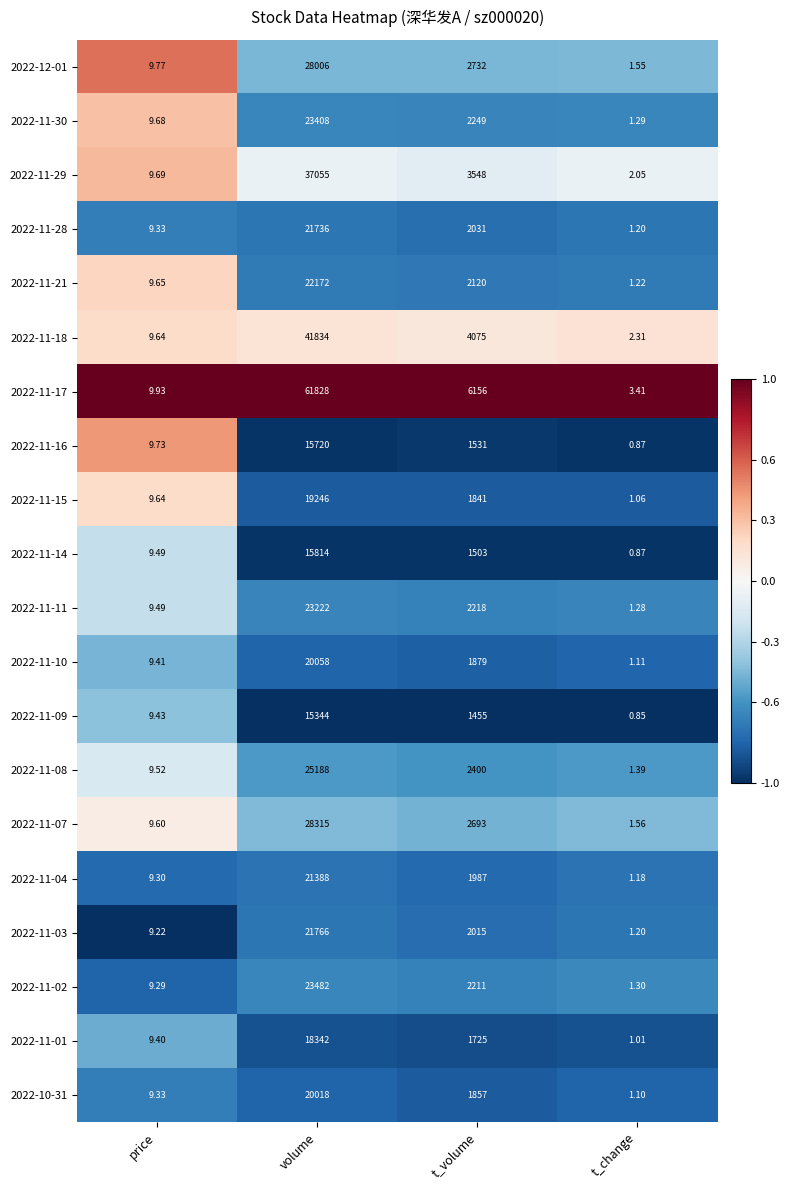

Which category has the lowest value across all series?

t_change